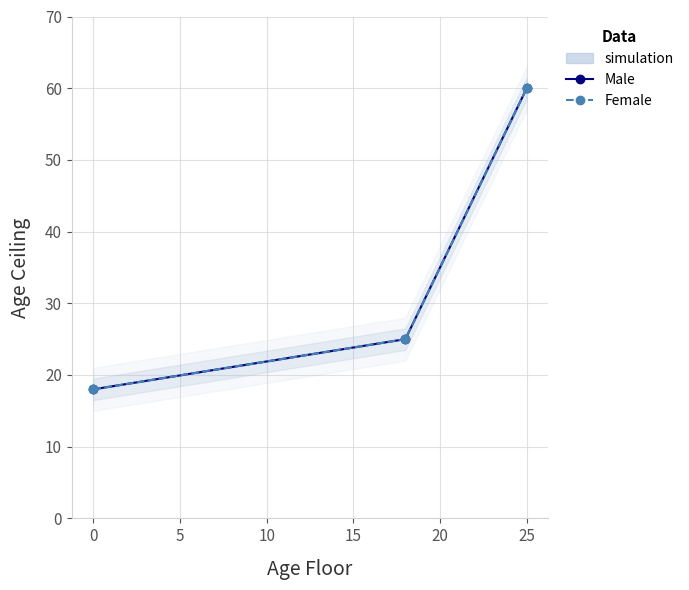

At how many categories does at least one series exceed 35?

1